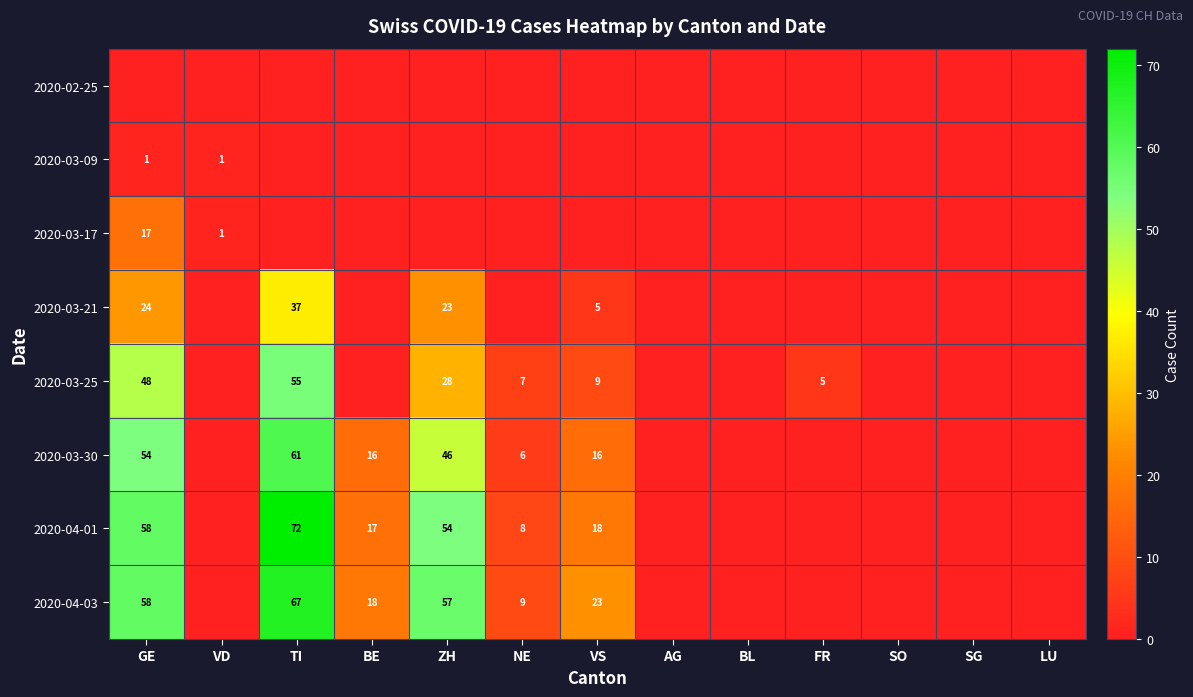

Which has a higher value, SG or NE?

SG